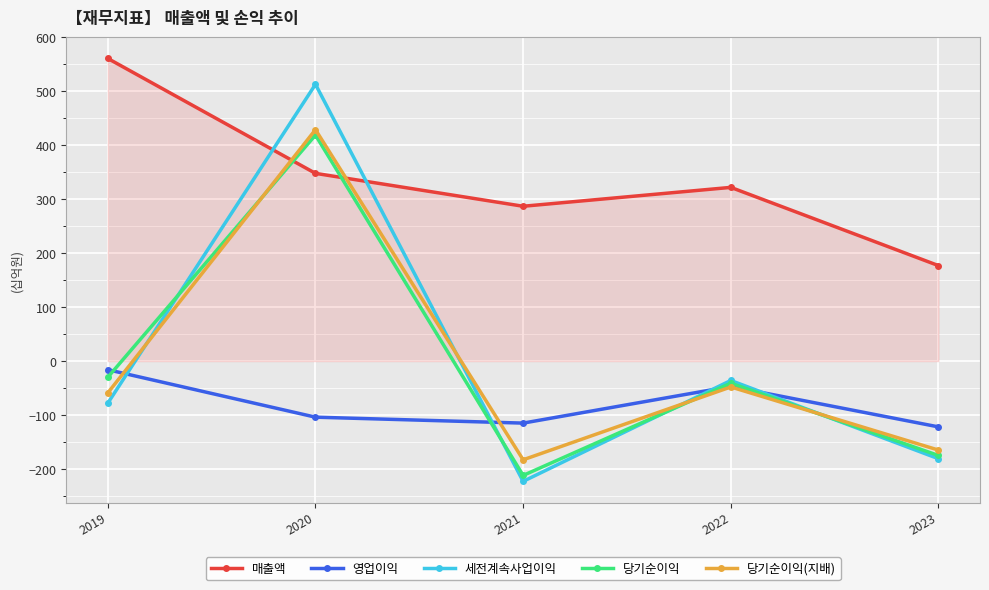

True or false: 영업이익 has a value of -43 at 2021.

False